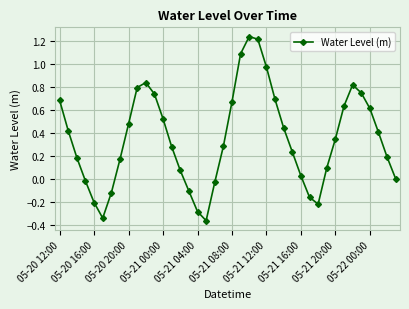

What is the difference between the second highest and minimum values?

1.6